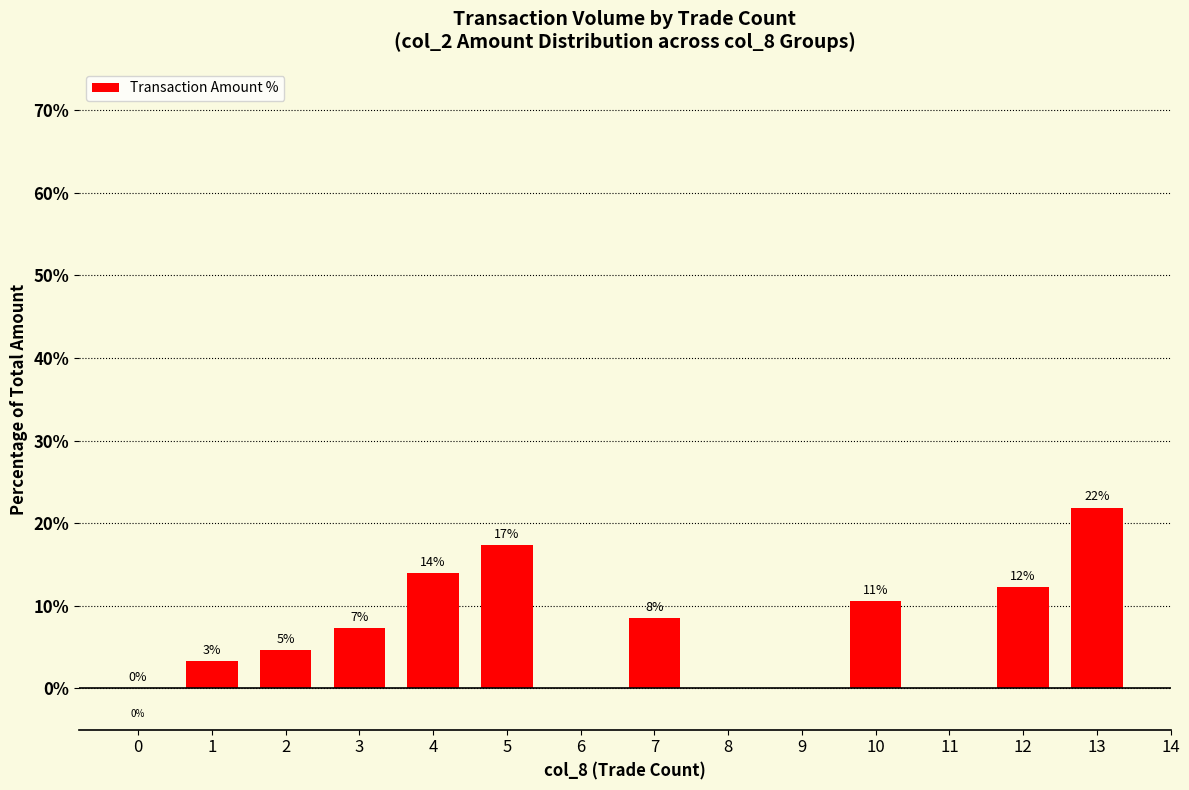

What is the difference between the maximum and second lowest values?

18.6